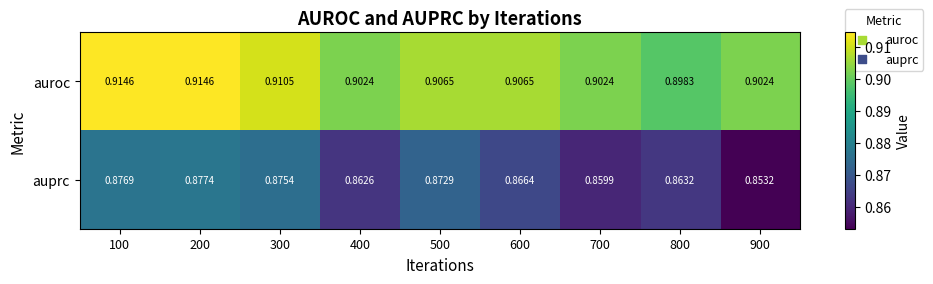

At 900, list the series in order from smallest to largest.

auprc, auroc